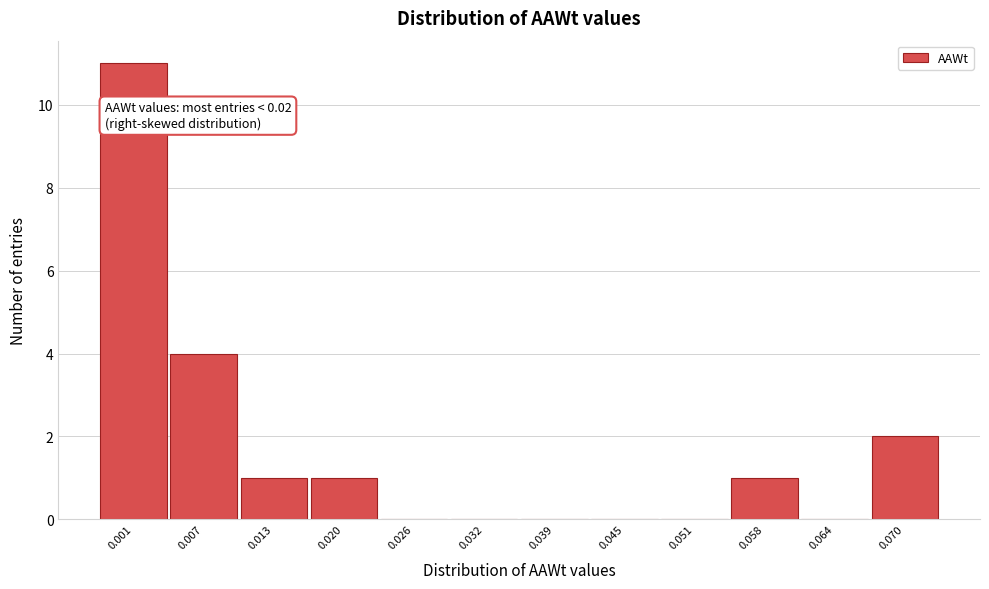

Reading left to right, transcribe all the data shown in this chart.

0.001=11	0.007=4	0.013=1	0.020=1	0.026=0	0.032=0	0.039=0	0.045=0	0.051=0	0.058=1	0.064=0	0.070=2